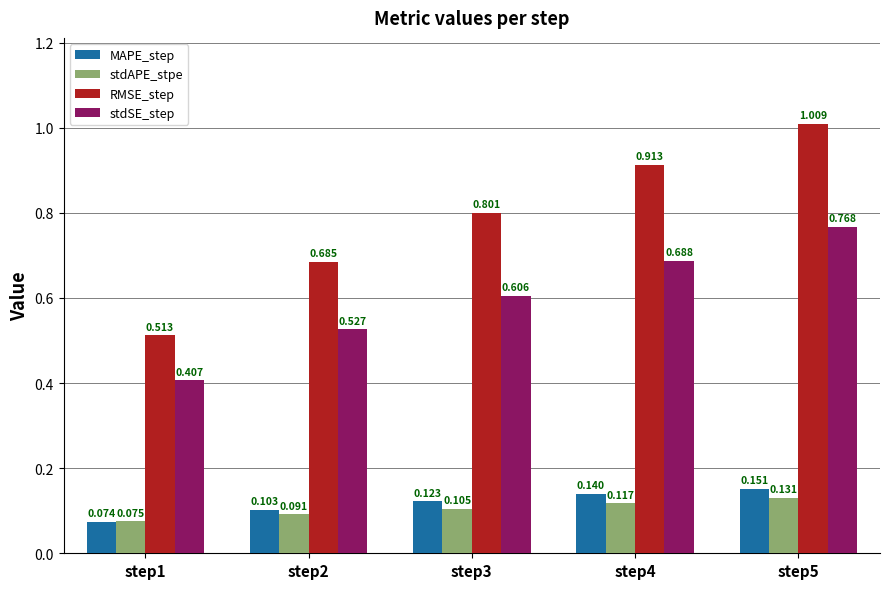

Which series changed the most between step1 and step5?

RMSE_step